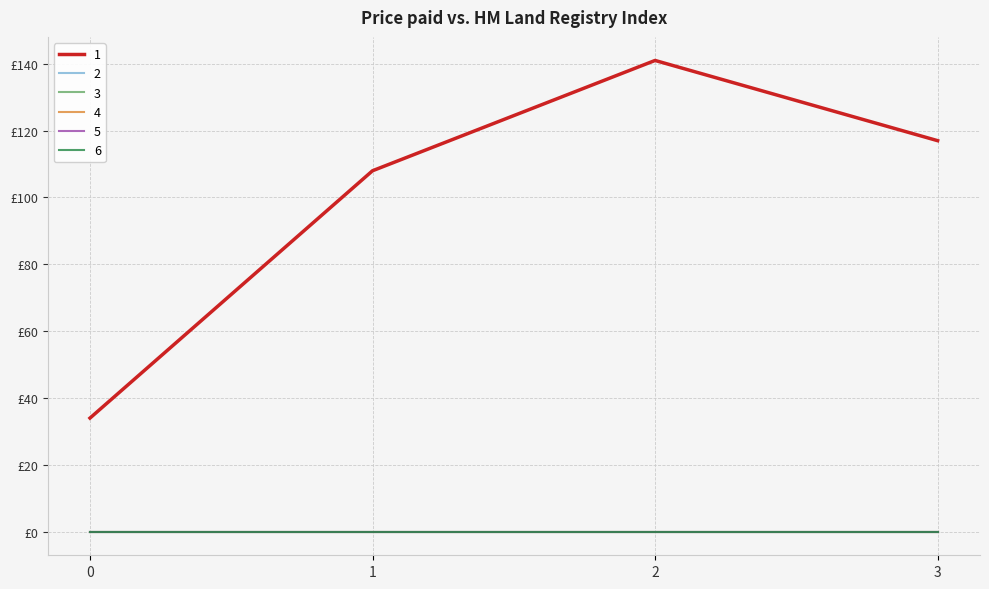

Reading left to right, transcribe all the data shown in this chart.

1: 34	108	141	117
2: 0	0	0	0
3: 0	0	0	0
4: 0	0	0	0
5: 0	0	0	0
6: 0	0	0	0